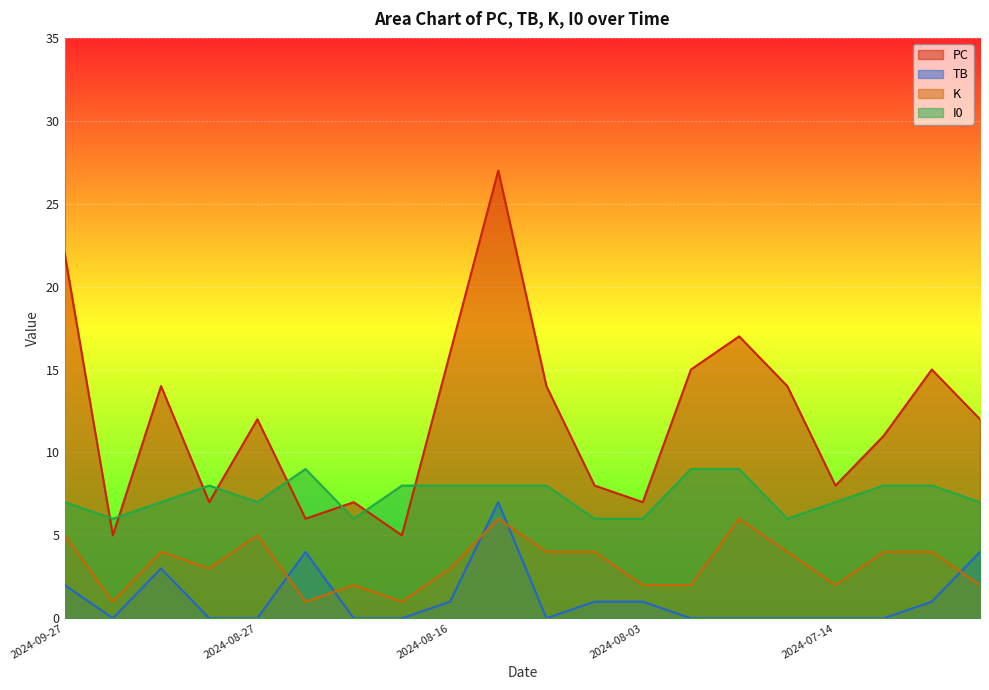

True or false: K has more than 1 points higher than both neighbors.

True